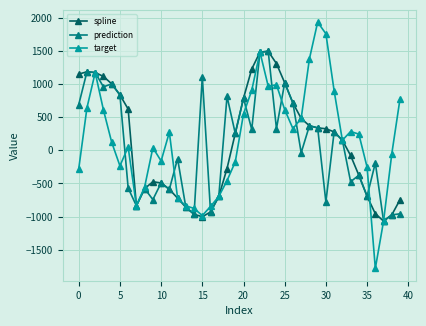

What is the minimum value shown in the chart?

-1784.0